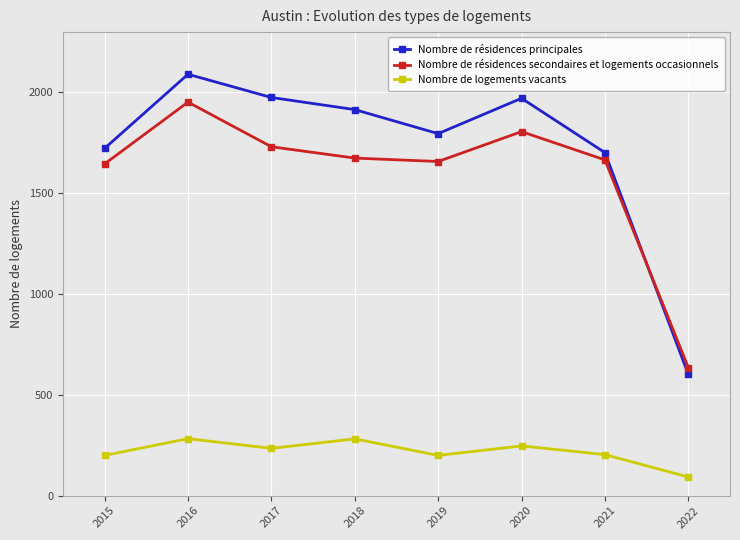

Is this an area chart (filled region under the line)?

No